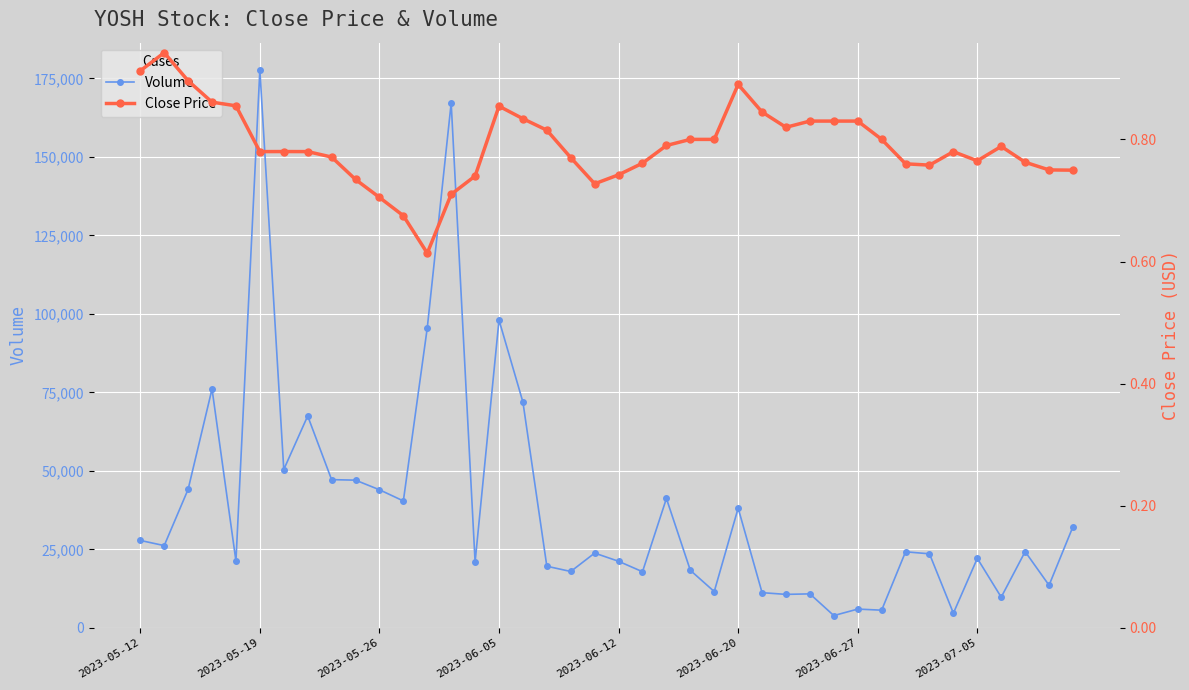

Which series has the largest total across all categories?

Volume